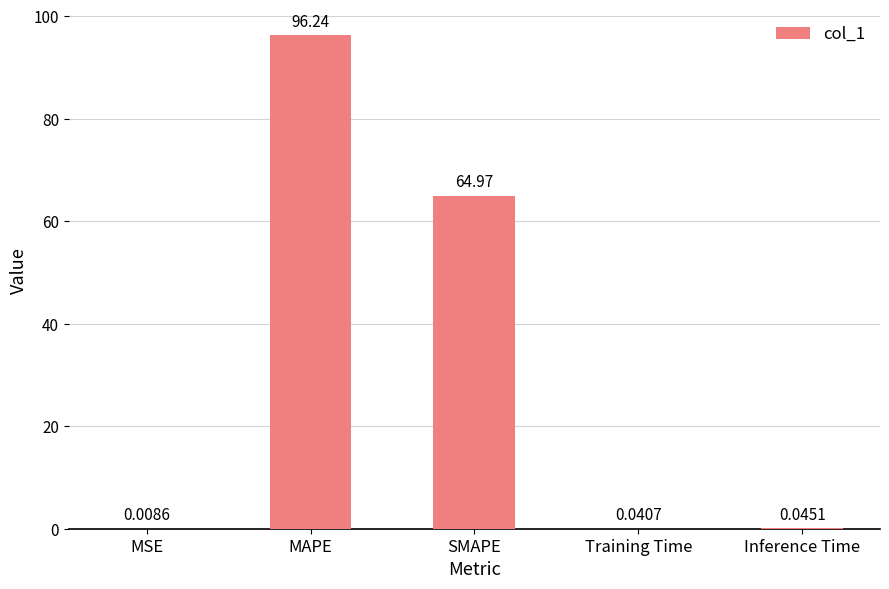

The value at SMAPE is 65.0. True or false?

True